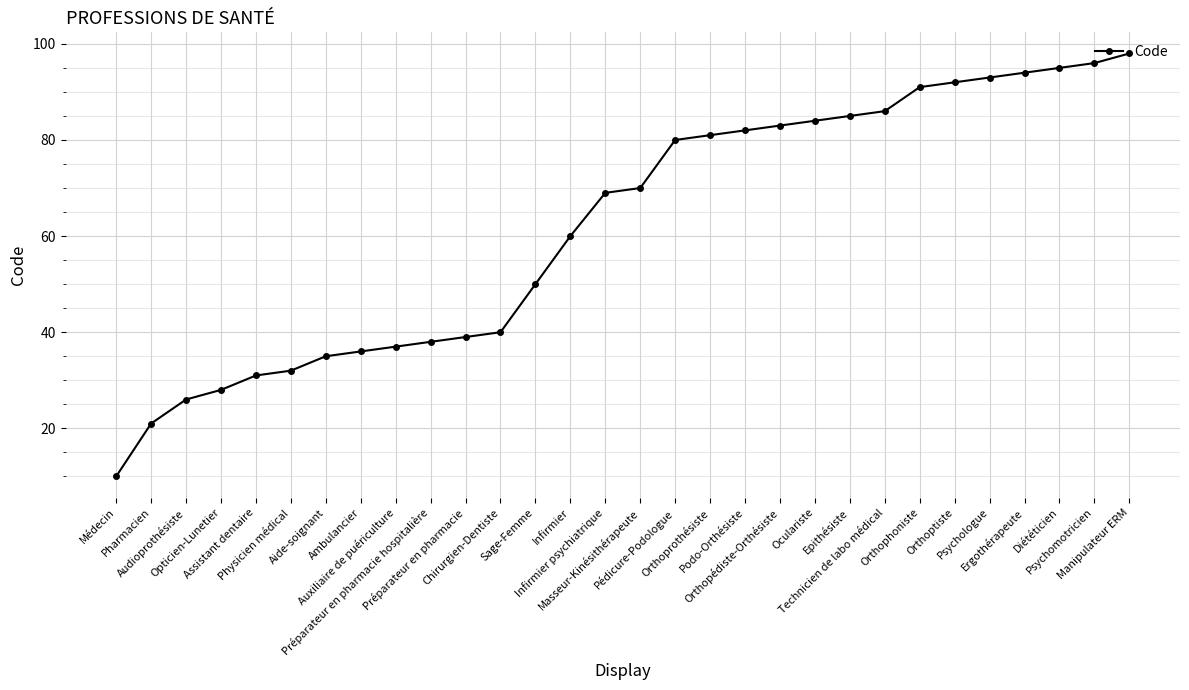

How many lines are shown in the chart?

1